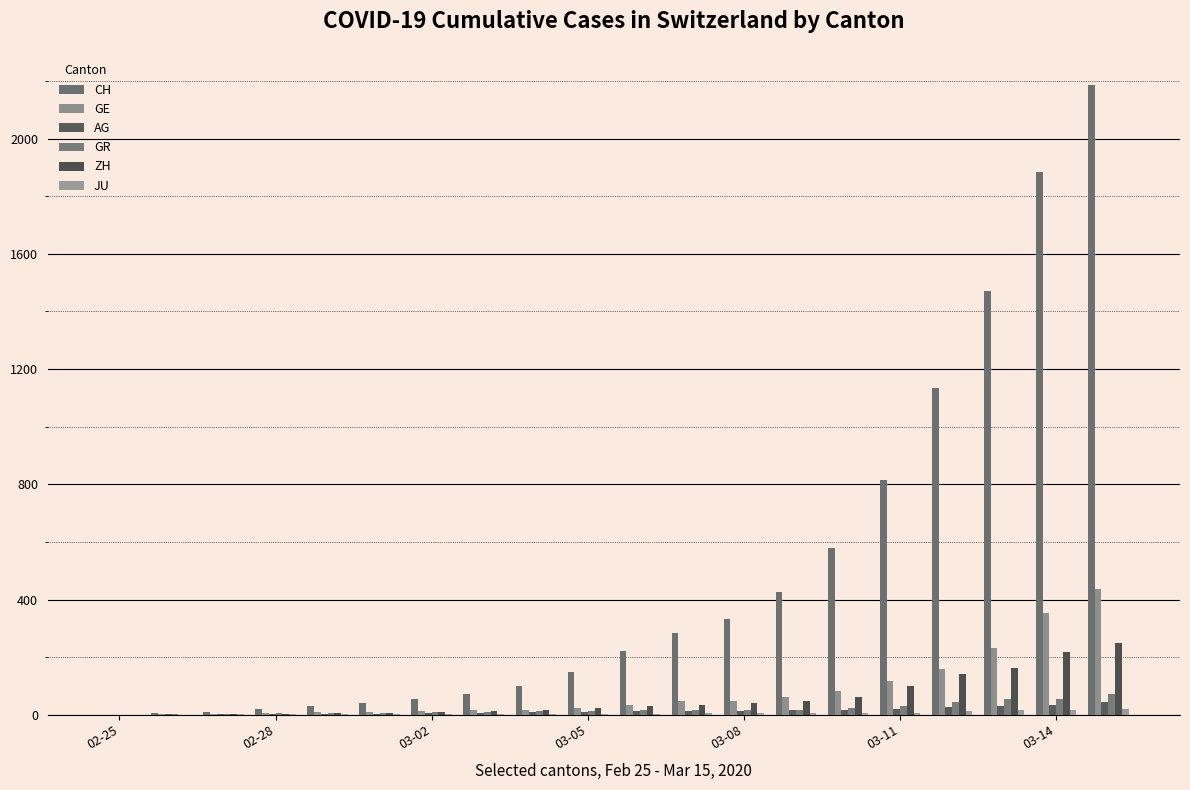

At how many categories does at least one series exceed 113?

11